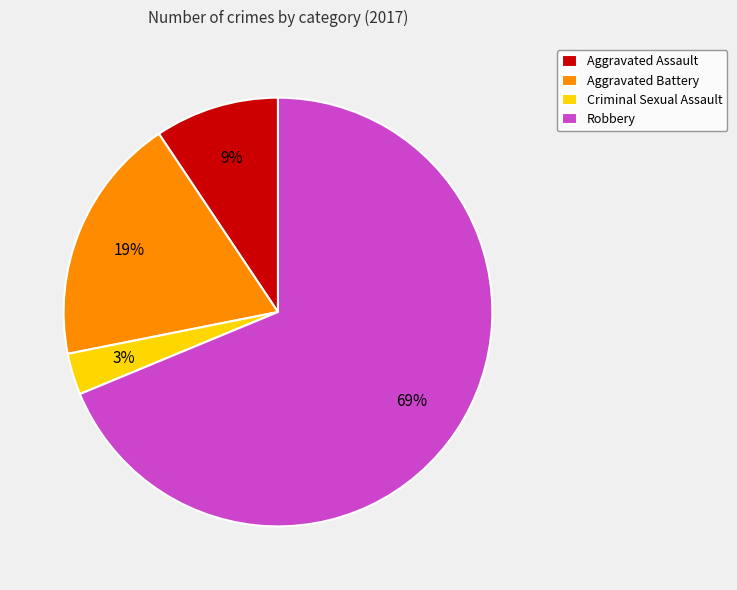

Does Robbery represent more than half of the total?

Yes